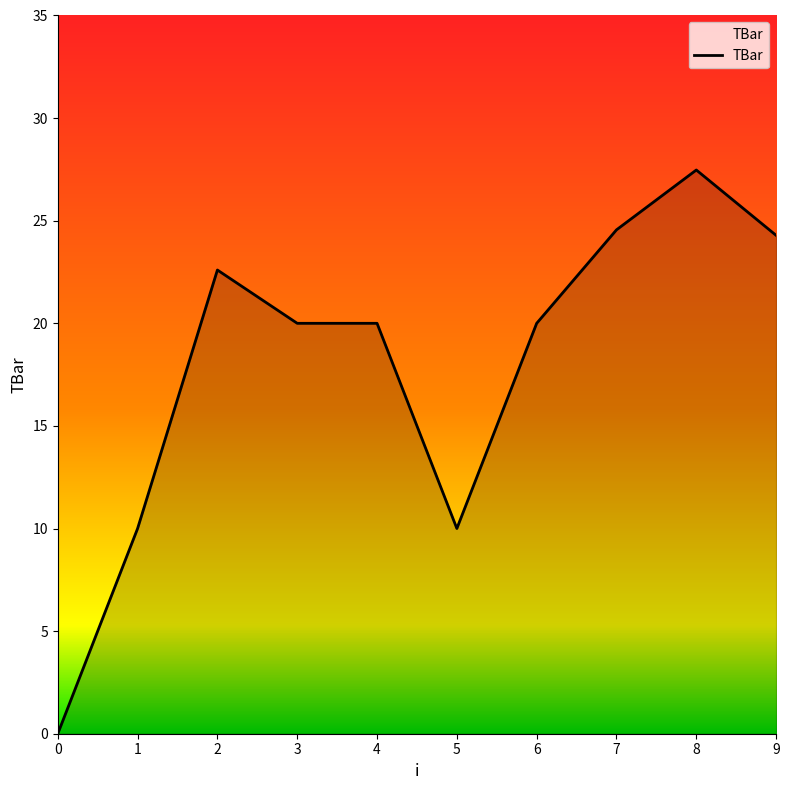

The value at 8 is 16.0. True or false?

False